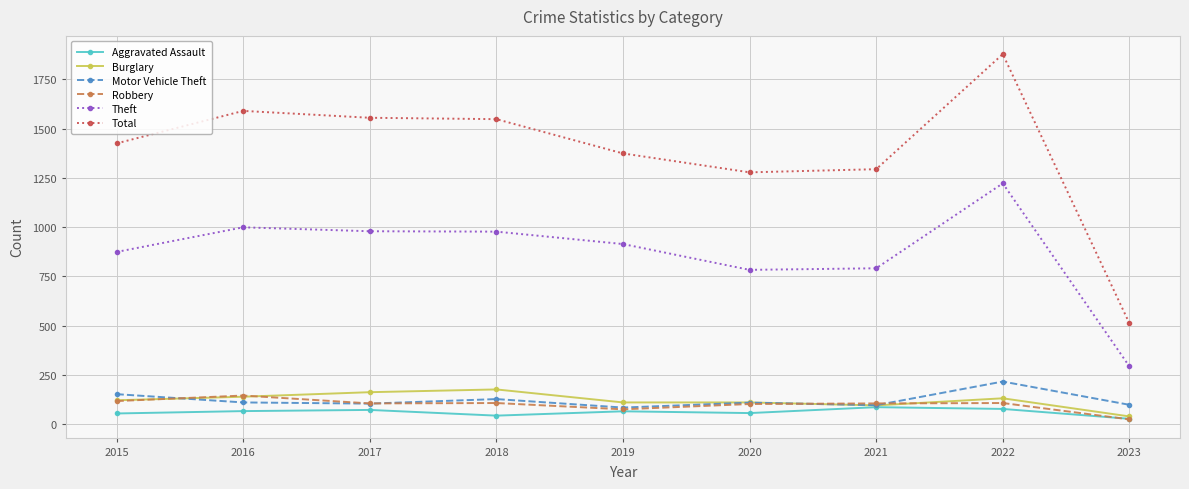

Which series has the largest range (max minus min)?

Total